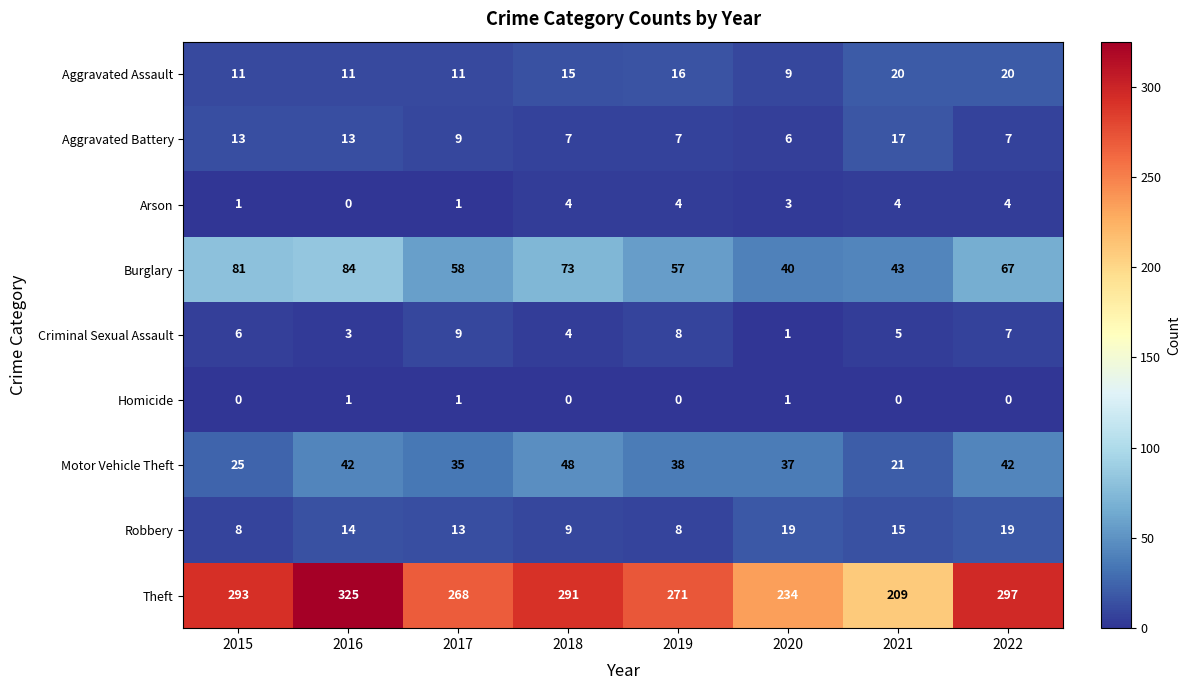

What is the difference between the highest and lowest values at 2020?

233